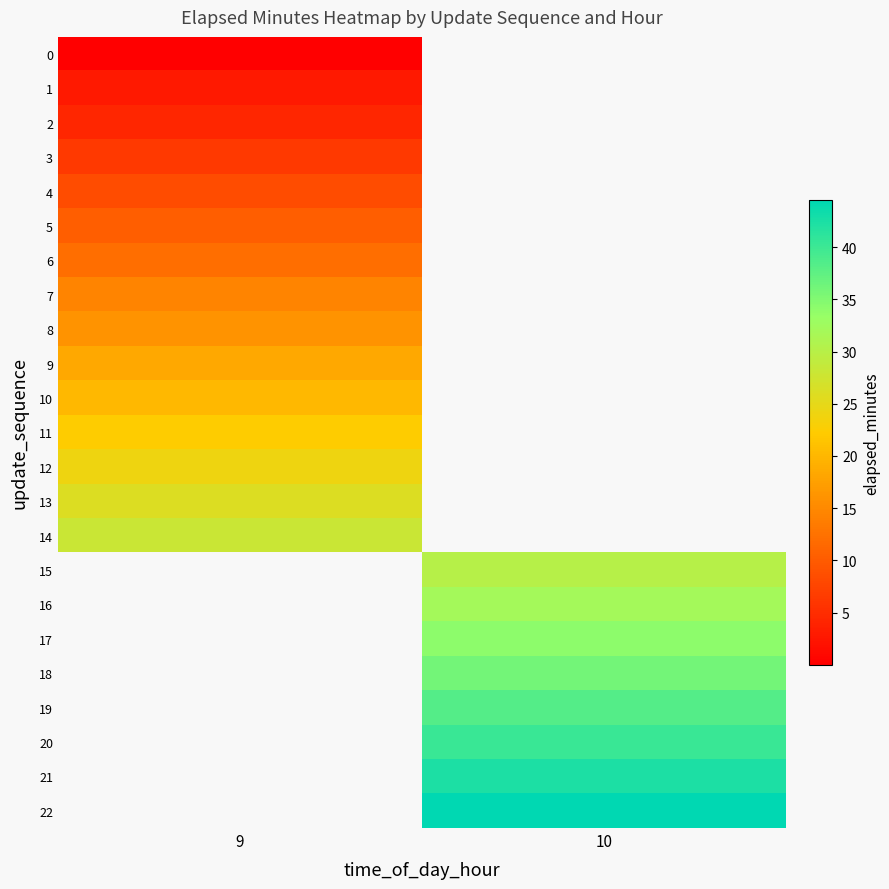

The row_2 series shows 4.2 at 9. True or false?

True